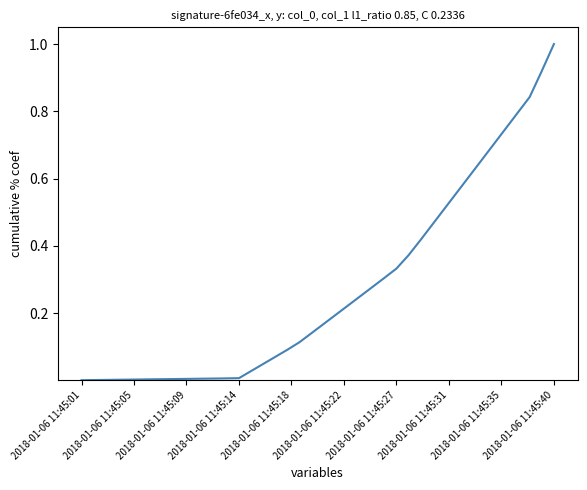

What is the maximum value shown in the chart?

1.0